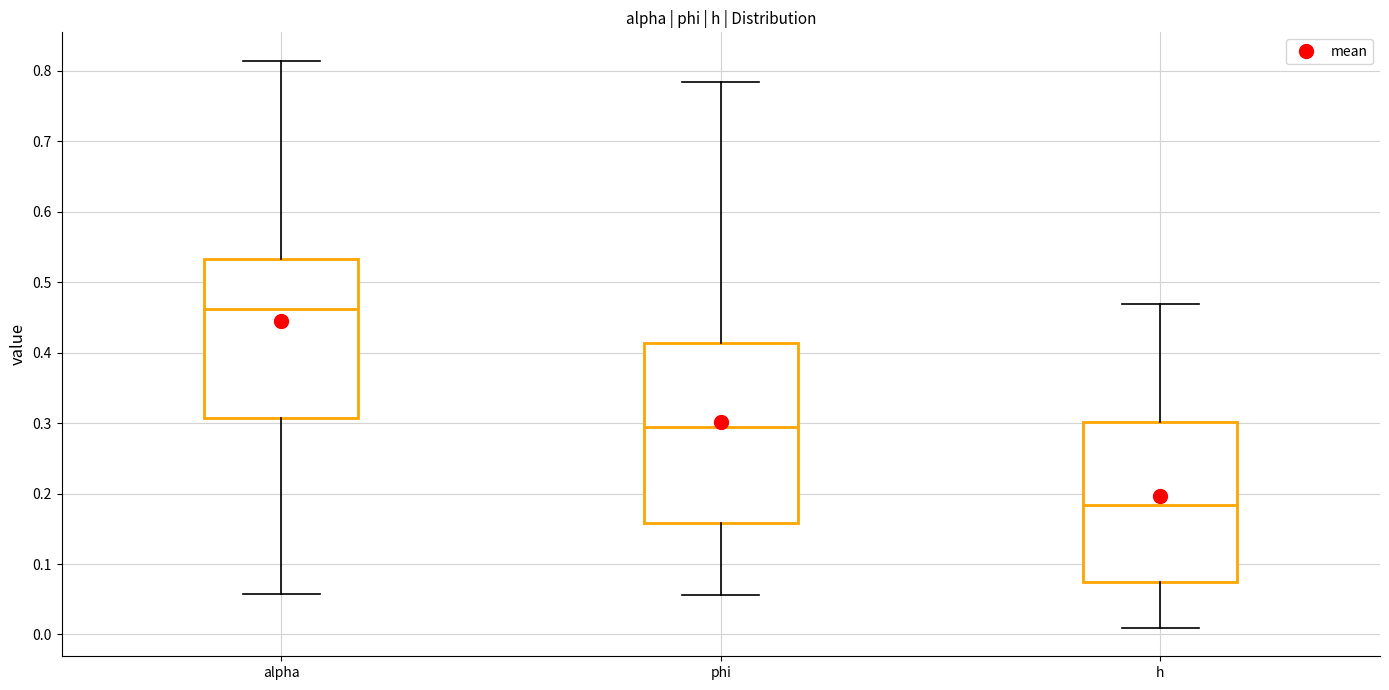

Reading left to right, transcribe this box plot: for each box, give where its median line is, the range the box spans, and where its two whiskers end, as read against the y-axis. The values are not printed on the chart, so give them approximately, as read against the axis.

alpha: median 0.46, box 0.31 to 0.53, whiskers 0.06 to 0.81
phi: median 0.29, box 0.16 to 0.41, whiskers 0.06 to 0.78
h: median 0.18, box 0.07 to 0.30, whiskers 0.01 to 0.47